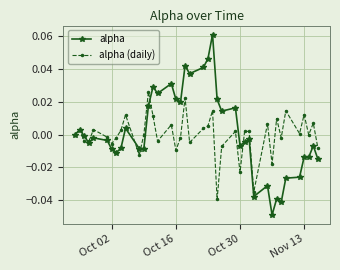

List the series in order of their peak value, highest first.

alpha, alpha (daily)